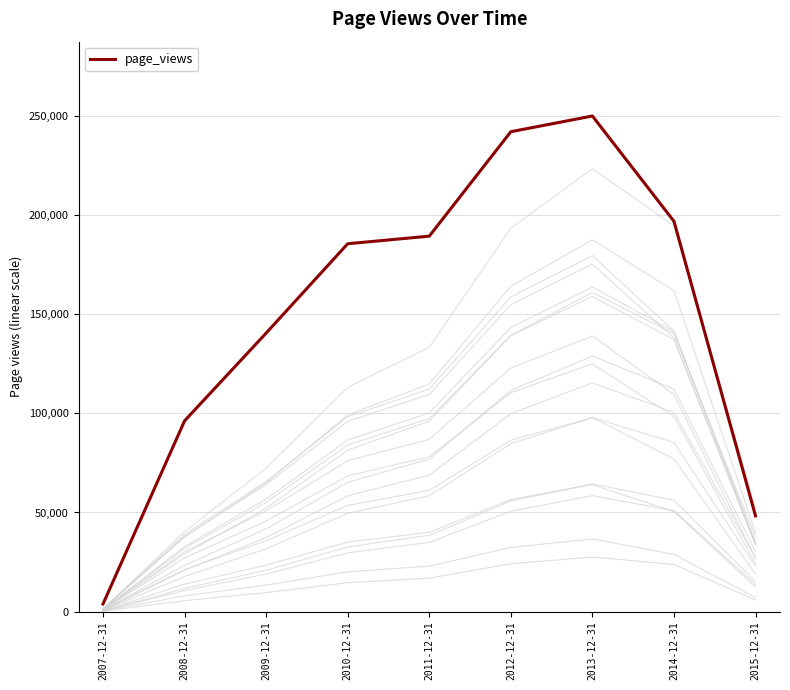

At which label does the data first exceed 185700?

2011-12-31